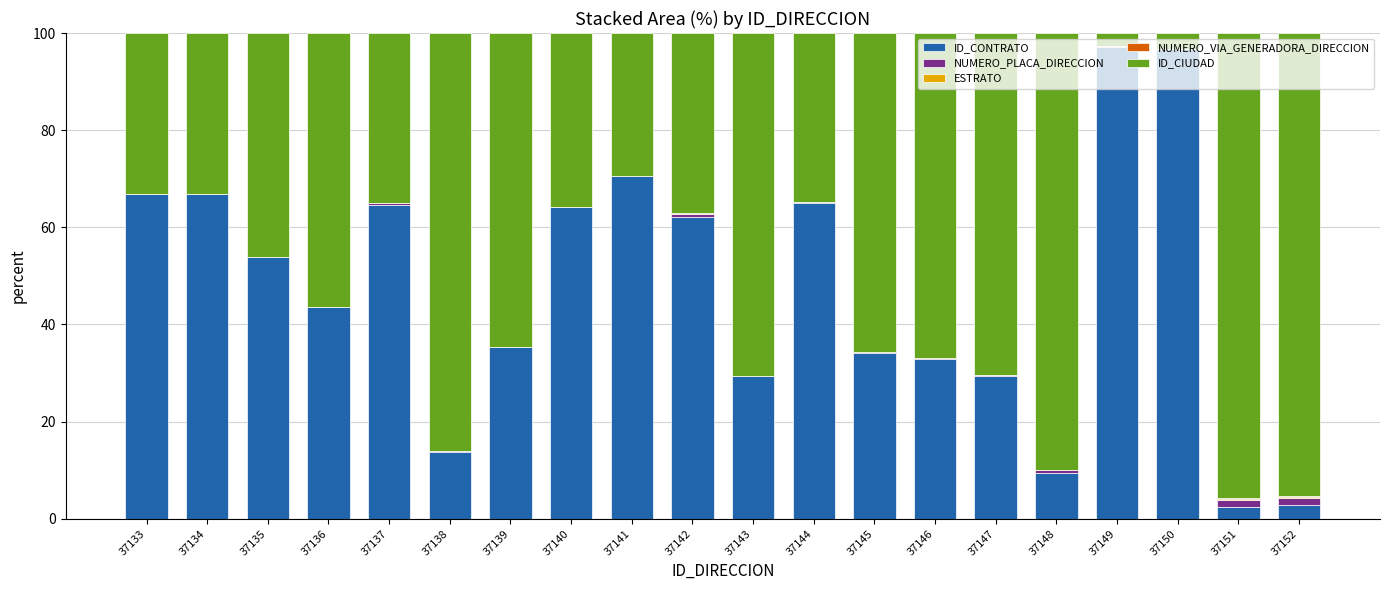

How many values in the ID_CONTRATO series exceed 53?

10